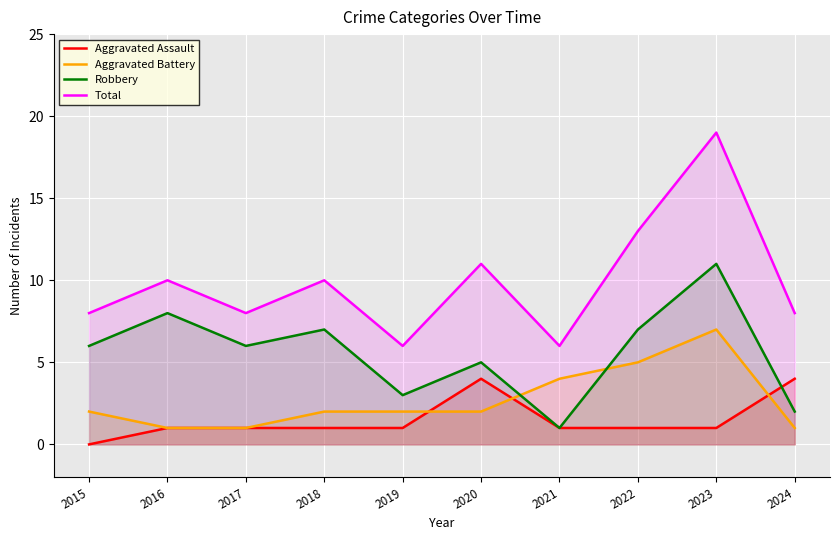

Which series changed the most between 2020 and 2024?

Robbery